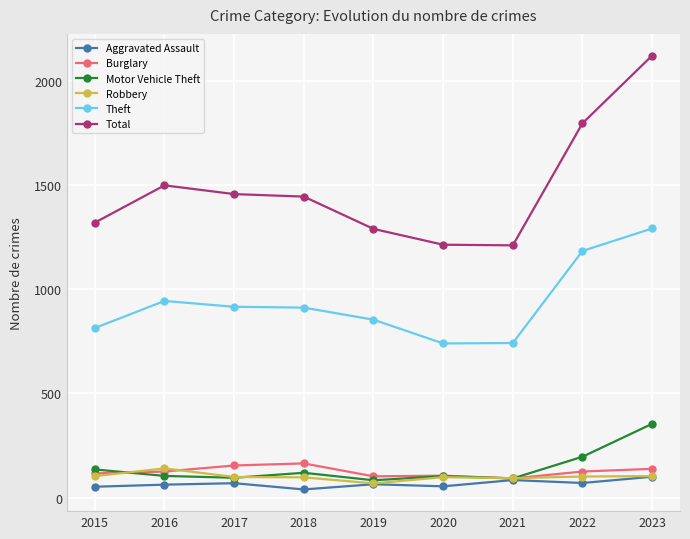

What is the value of the Burglary point at the 6th from the left?

105